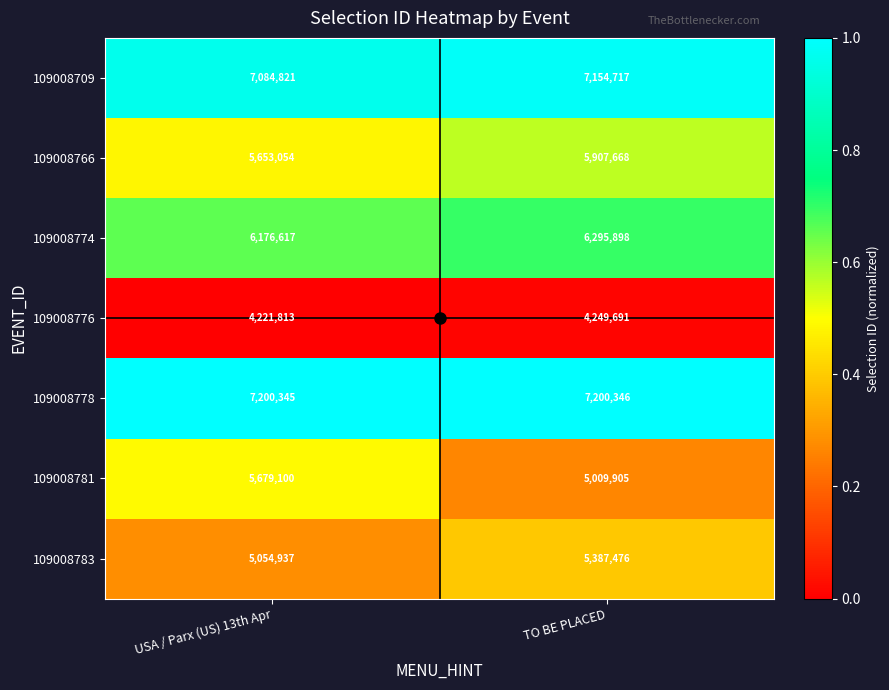

What is the total value across all series at USA / Parx (US) 13th Apr?

41070687